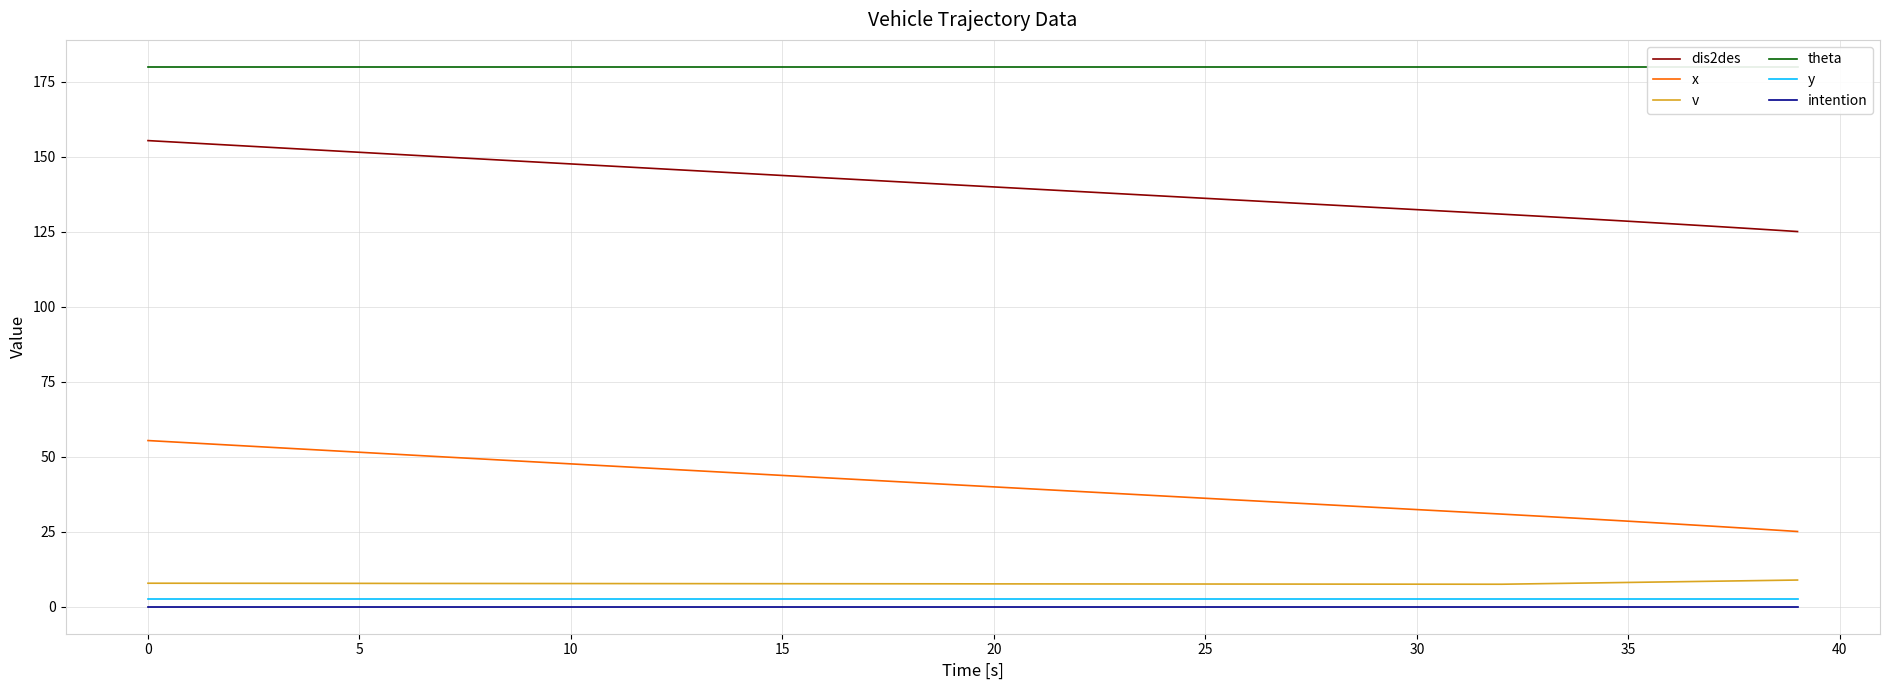

What is the greatest value displayed?

180.0